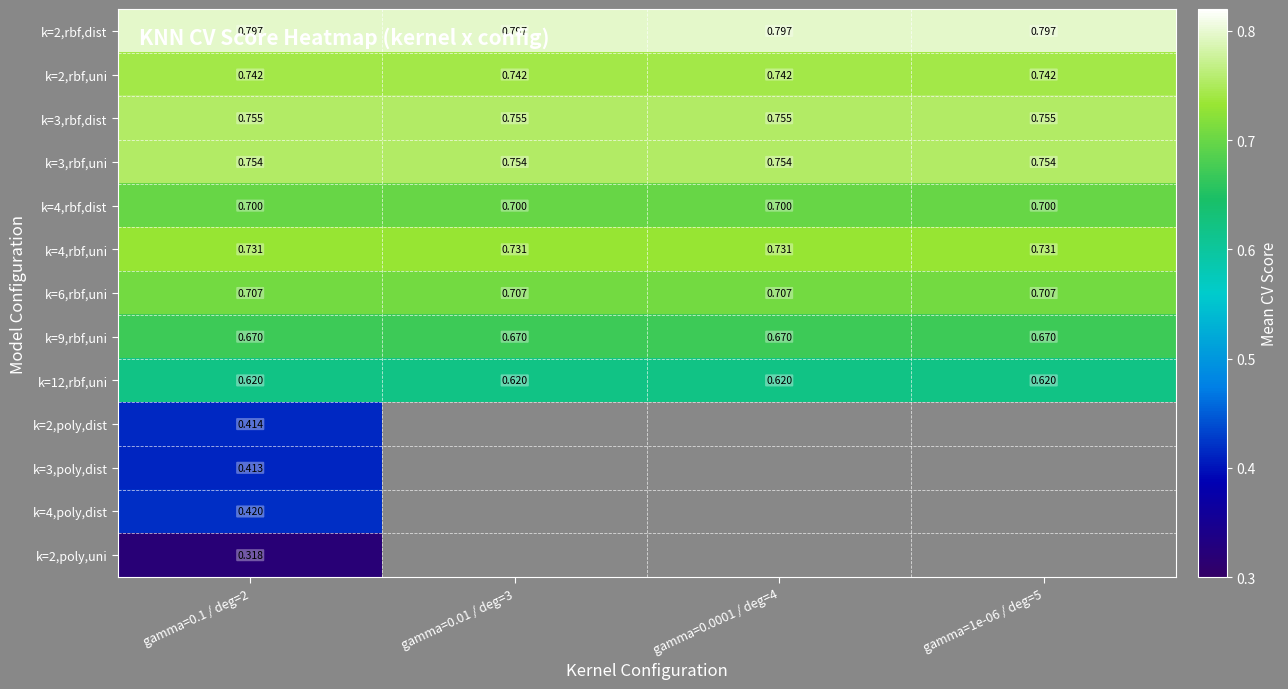

Is the value of k=2,rbf,dist at gamma=1e-06 / deg=5 greater than the value of k=12,rbf,uni at gamma=0.1 / deg=2?

Yes